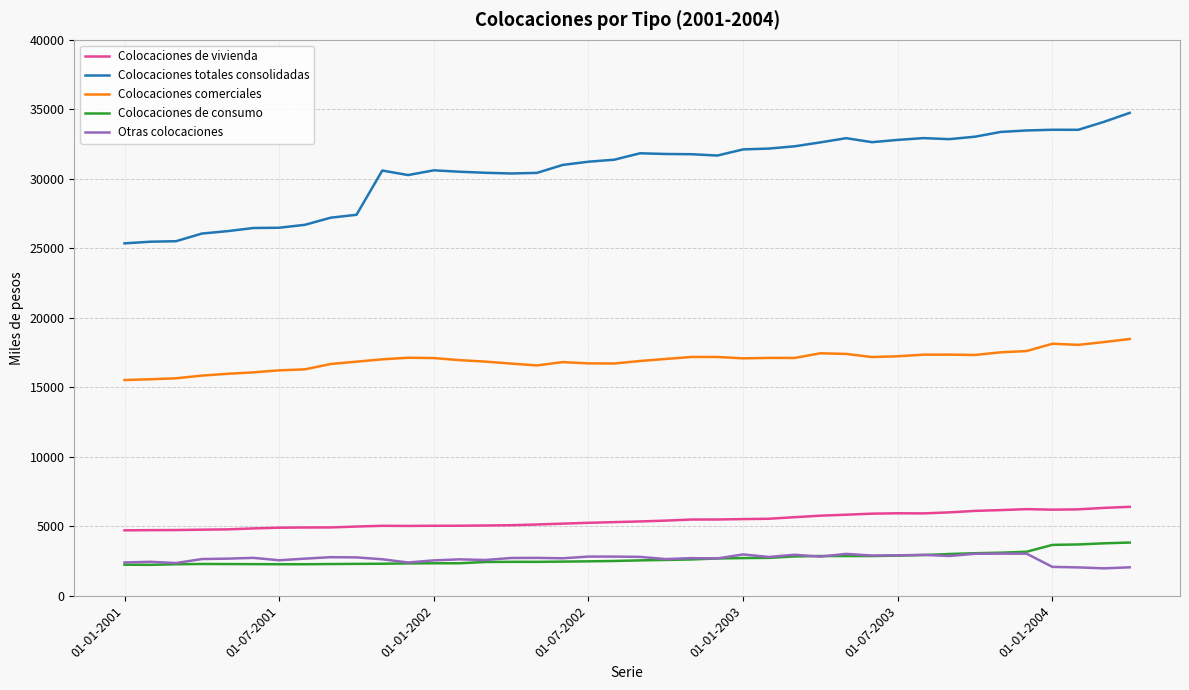

Which series has the widest spread of values?

Colocaciones totales consolidadas